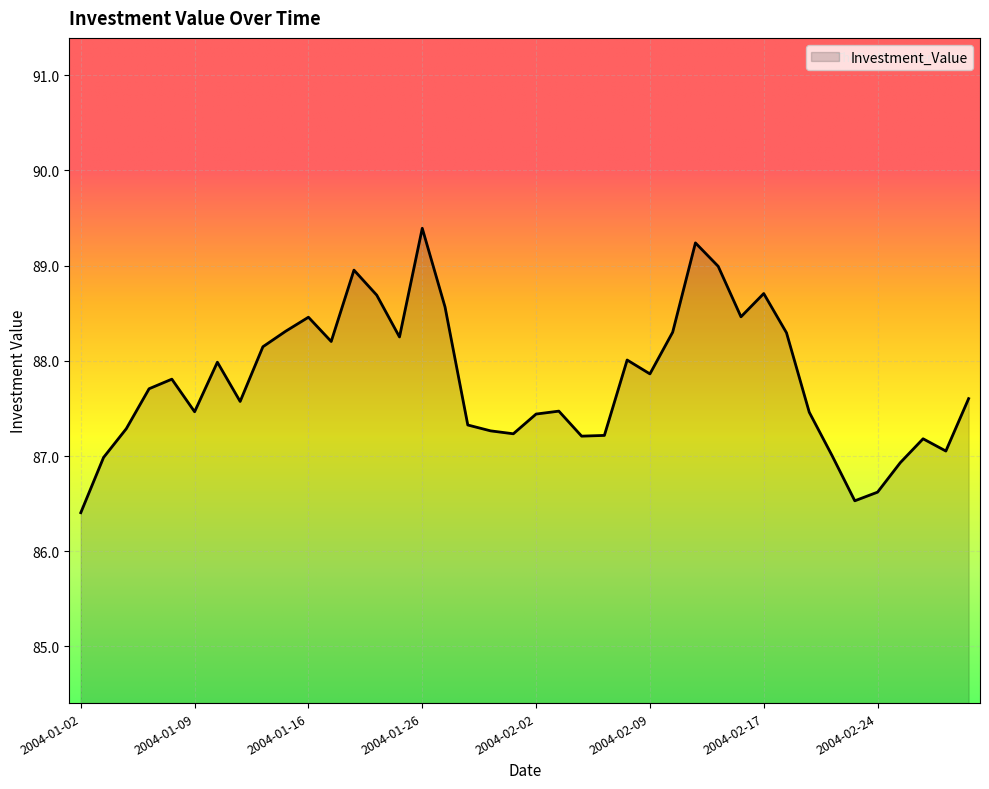

What is the difference between the maximum and minimum values?

3.0